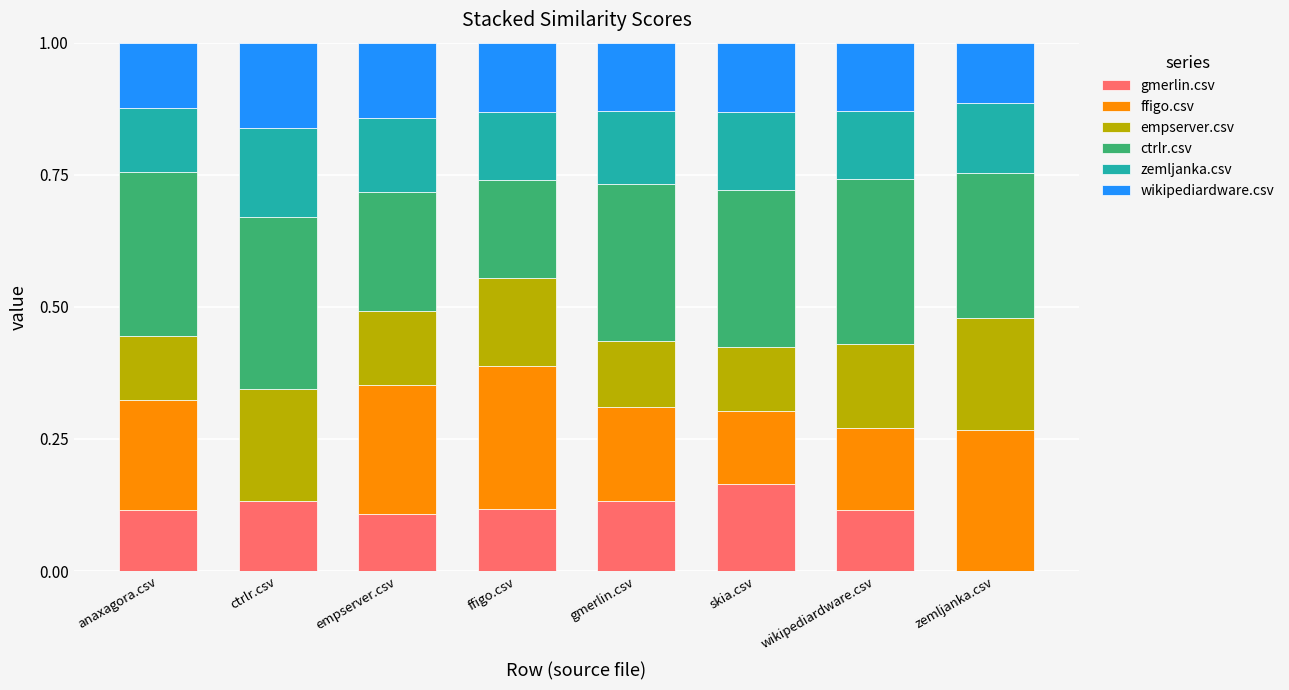

Are the bars horizontal?

No